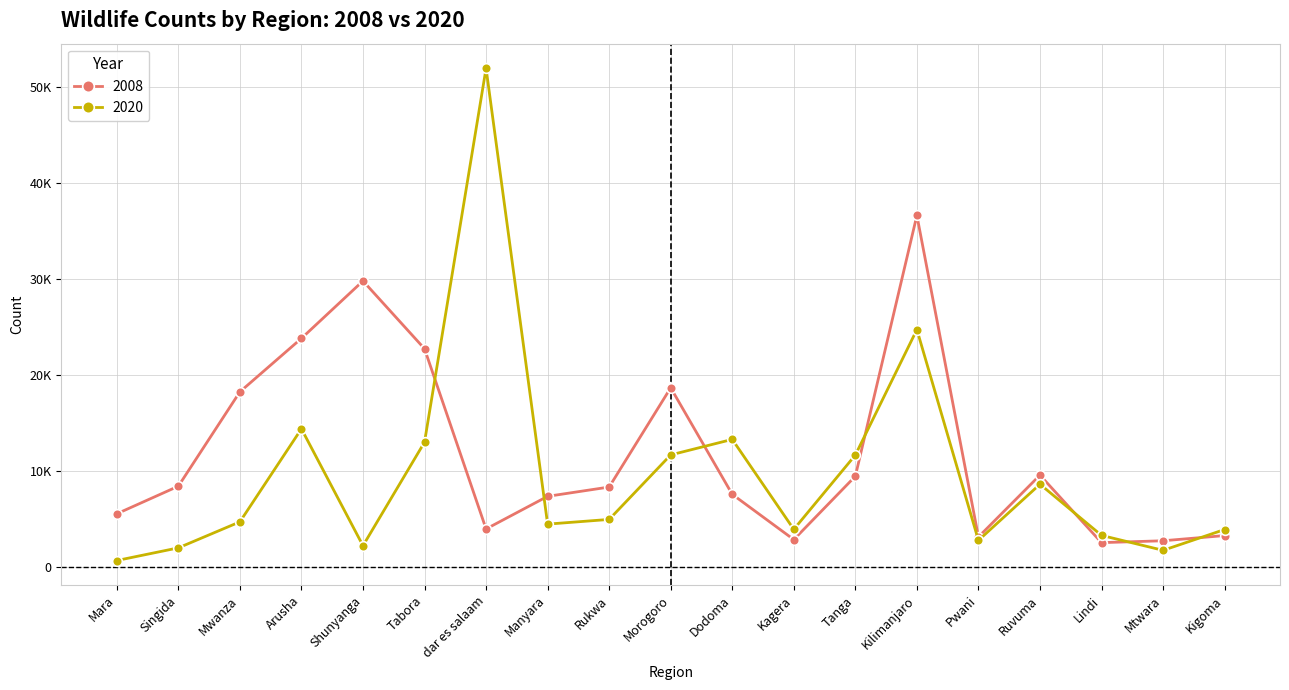

What are all the series names shown in the legend?

2008, 2020